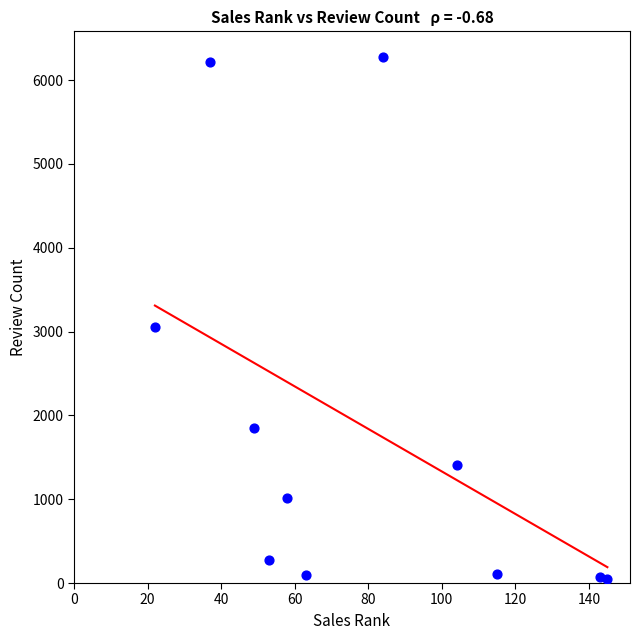

What is the average X value?

79